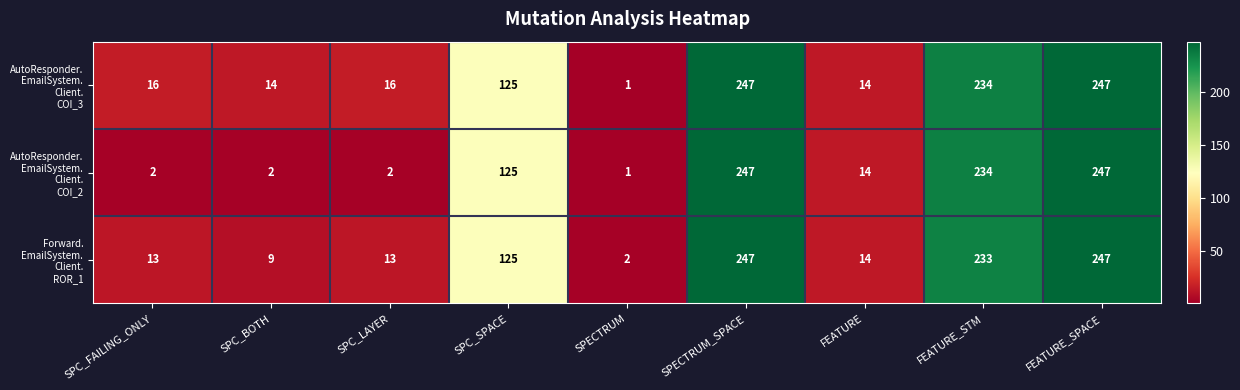

What is the total value across all series at SPECTRUM?

4